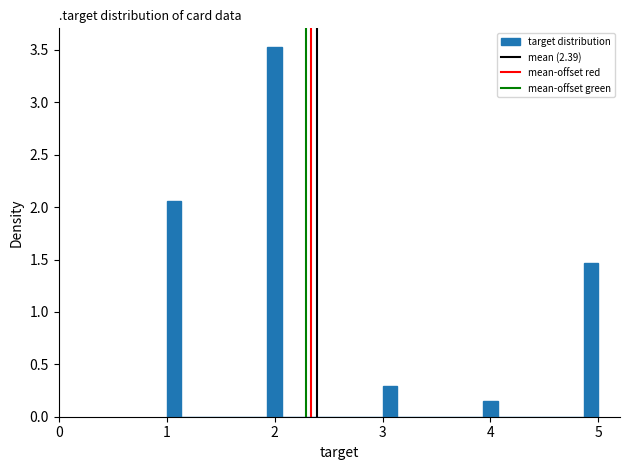

Around what value on the x-axis is the tallest bar? Give the approximate position of its centre, as read against the axis.

2.0